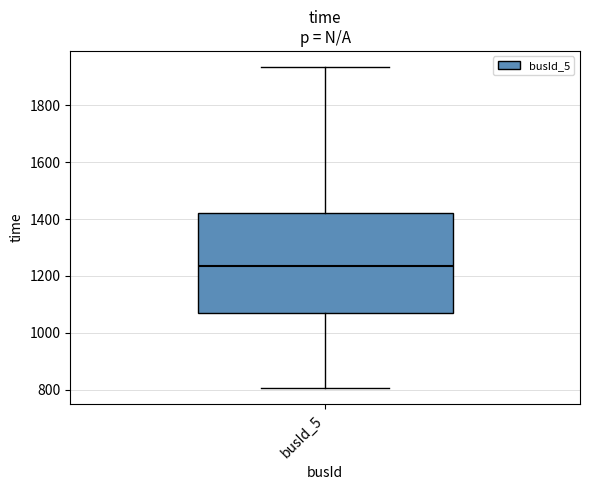

Where is the upper edge of the box for busId_5 on the y-axis? The values are not printed on the chart, so give them approximately, as read against the axis.

1420